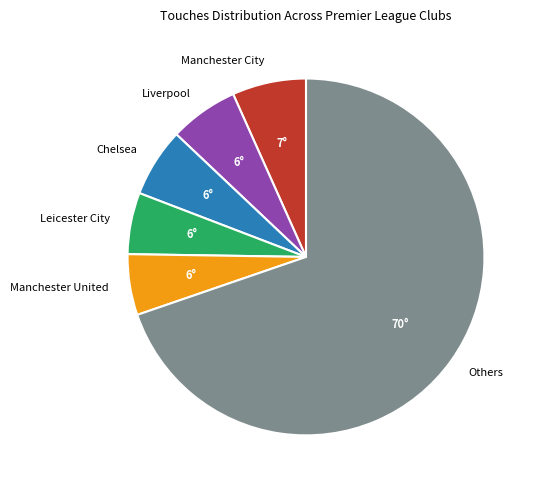

Is it true that Others is 62% of the pie?

False